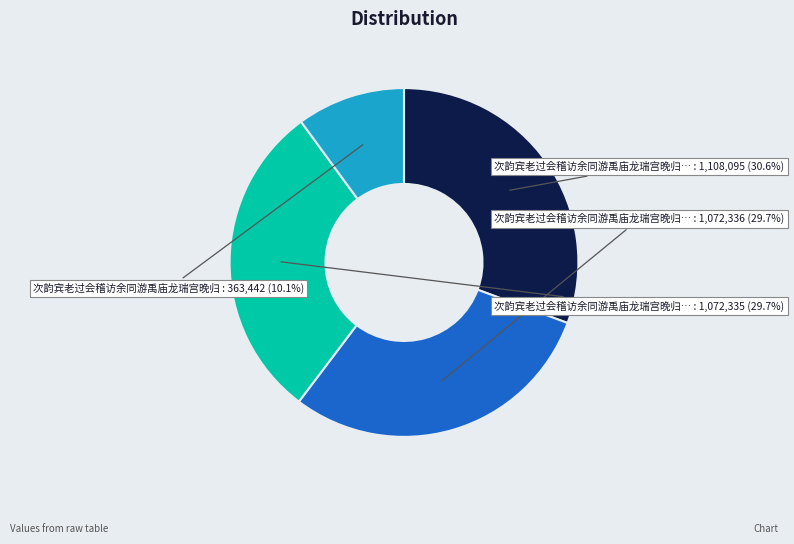

Is there a majority slice in this chart?

No